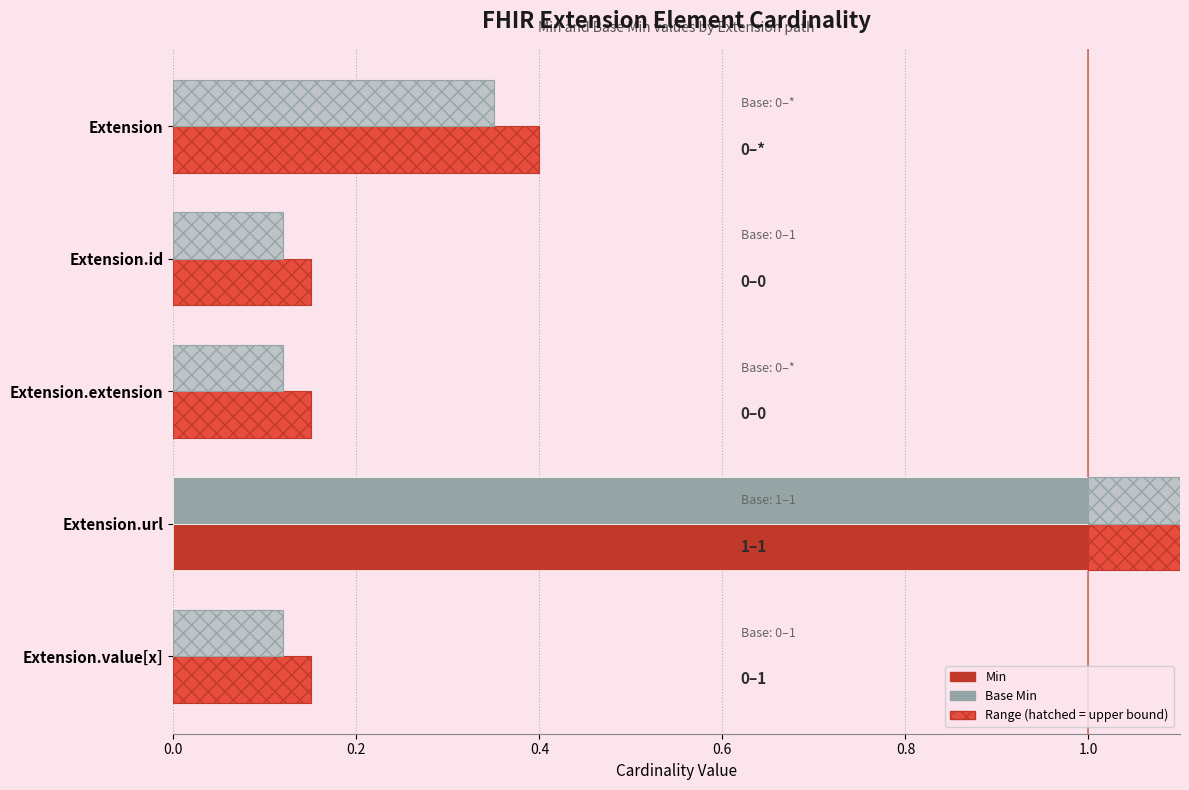

Count the number of categories in the chart.

5